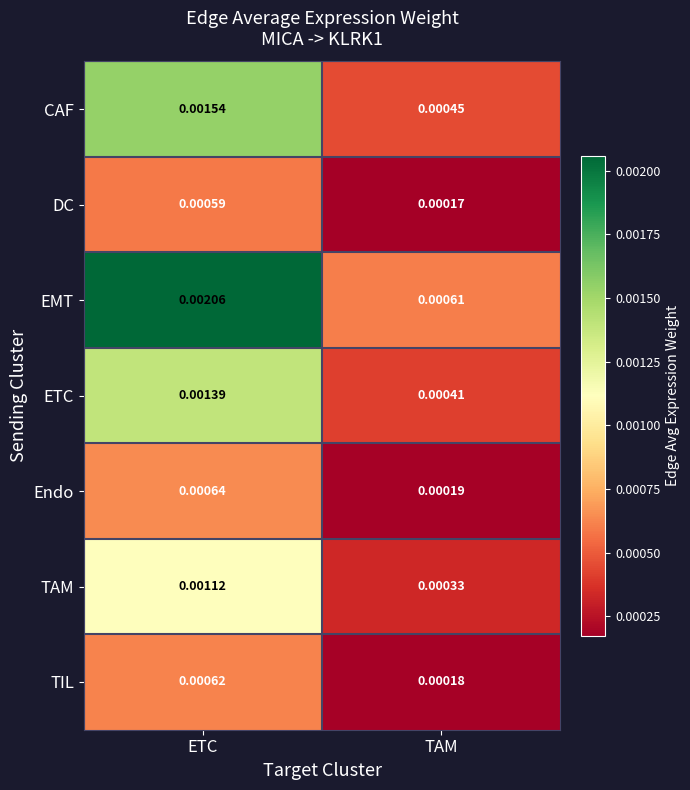

Rank the series by their maximum value, from highest to lowest.

EMT, CAF, ETC, TAM, Endo, TIL, DC